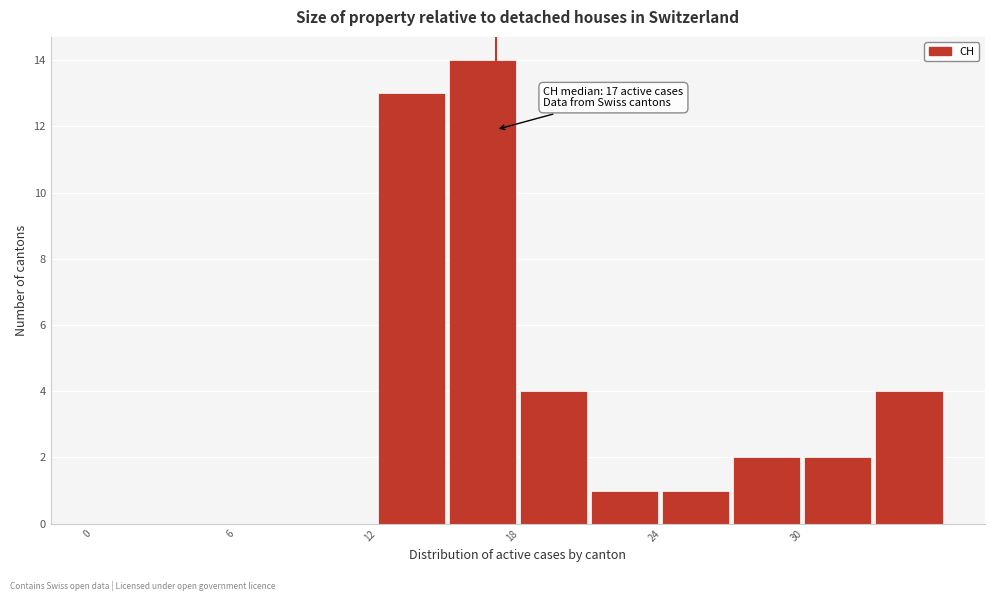

Read against the x-axis, roughly where is the centre of the tallest bar?

16